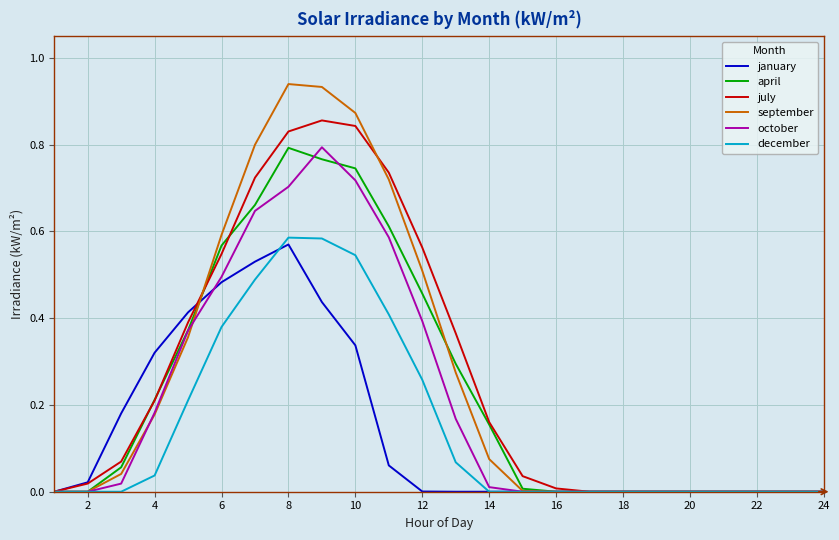

Which series has the largest range (max minus min)?

september